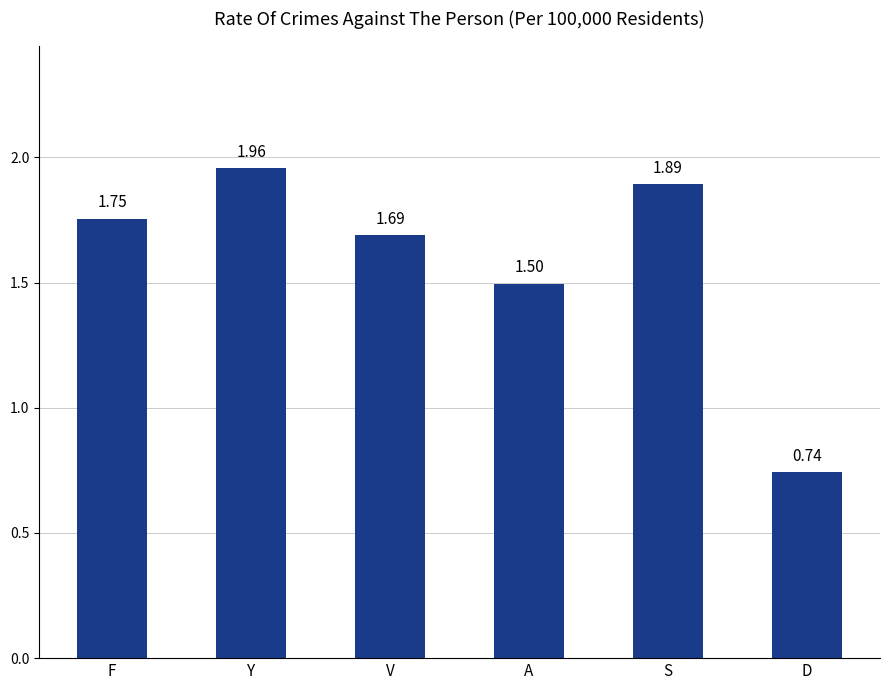

Which category has the highest value across all series?

Y